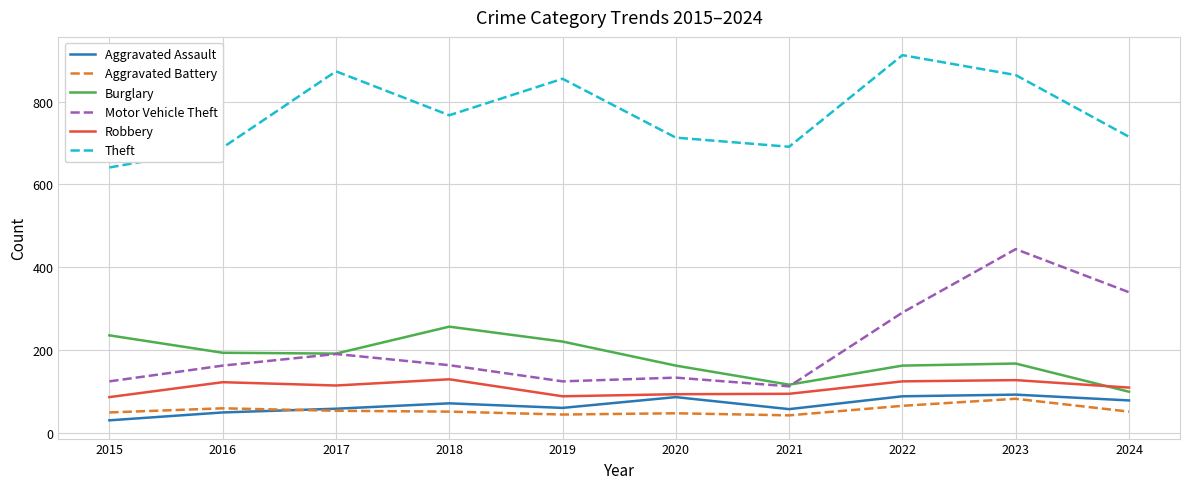

Does the chart display data point markers on the line(s)?

No